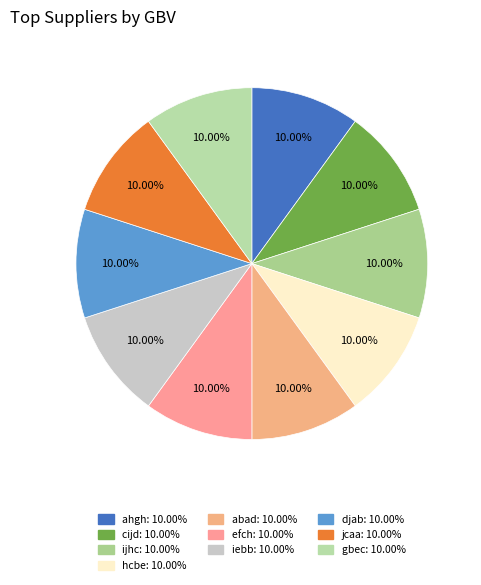

How many slices are in this pie chart?

10